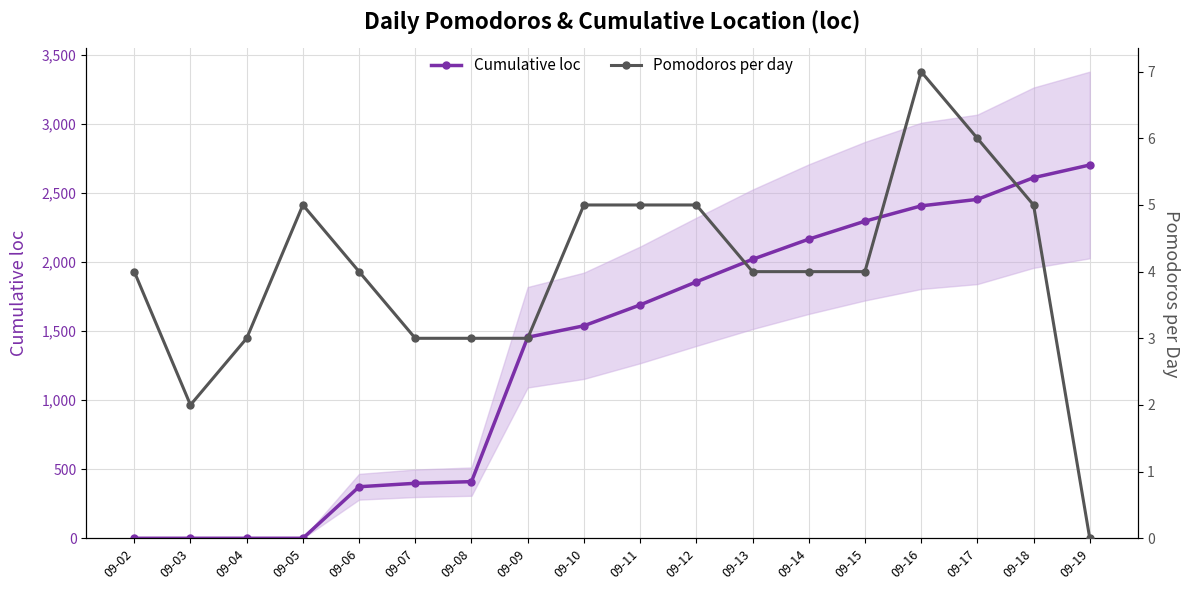

How many positive values does the Cumulative loc series have?

14